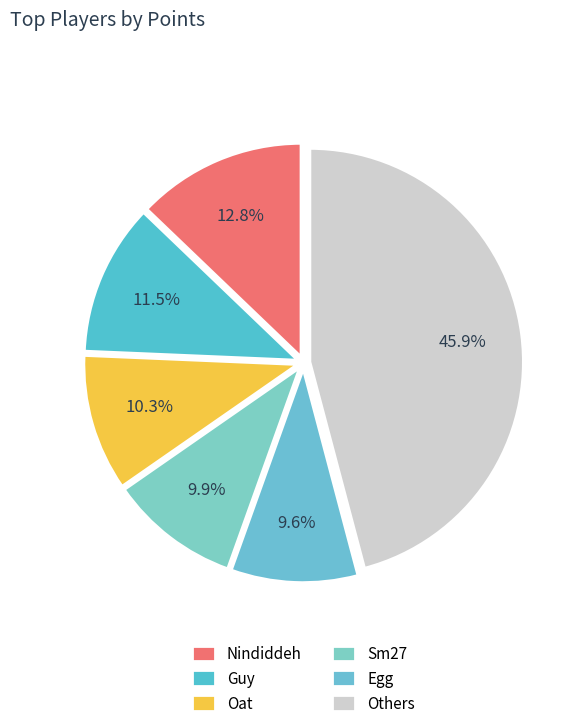

How many segments does this pie chart have?

6